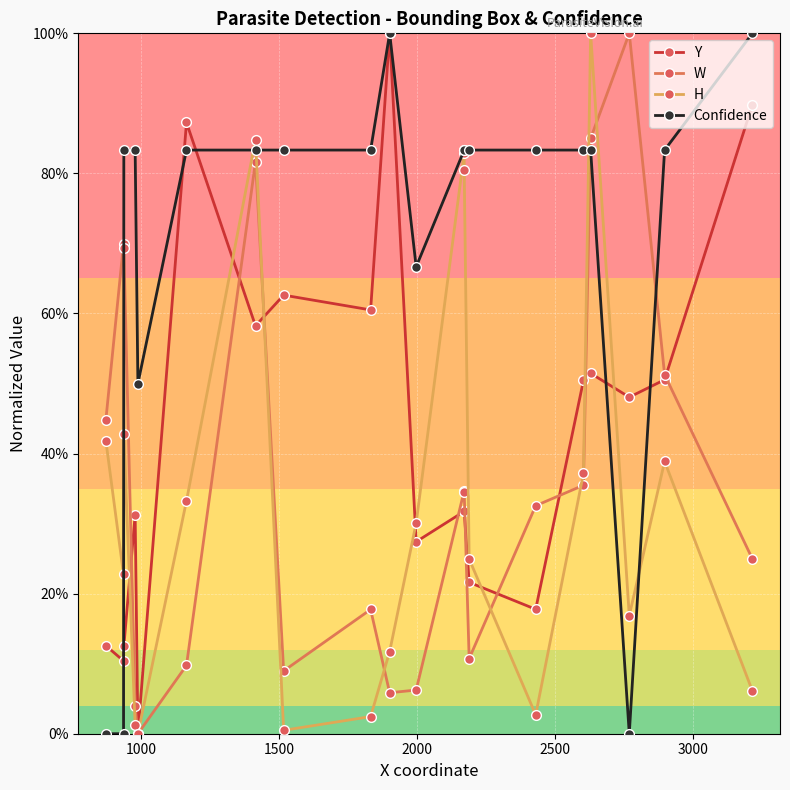

Which series ends up on top after the final intersection of Y and Confidence?

Confidence